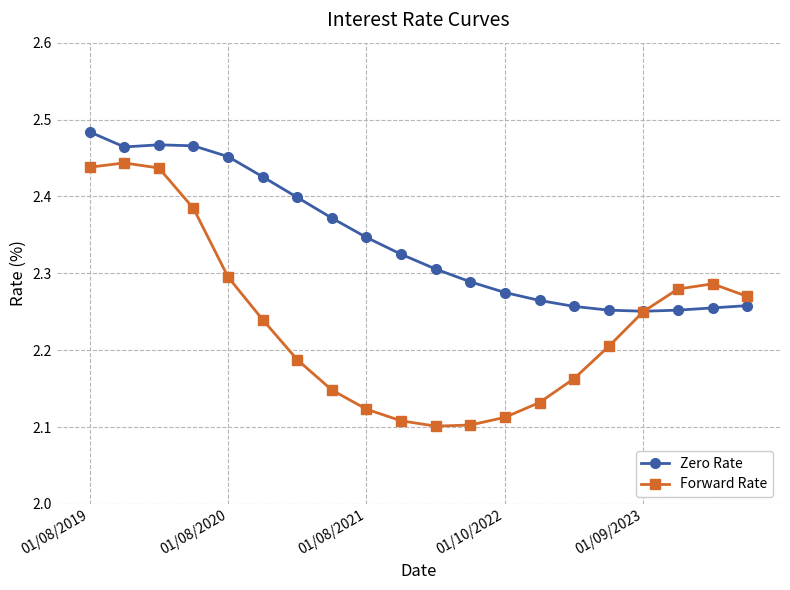

At how many categories does at least one series exceed 2?

20